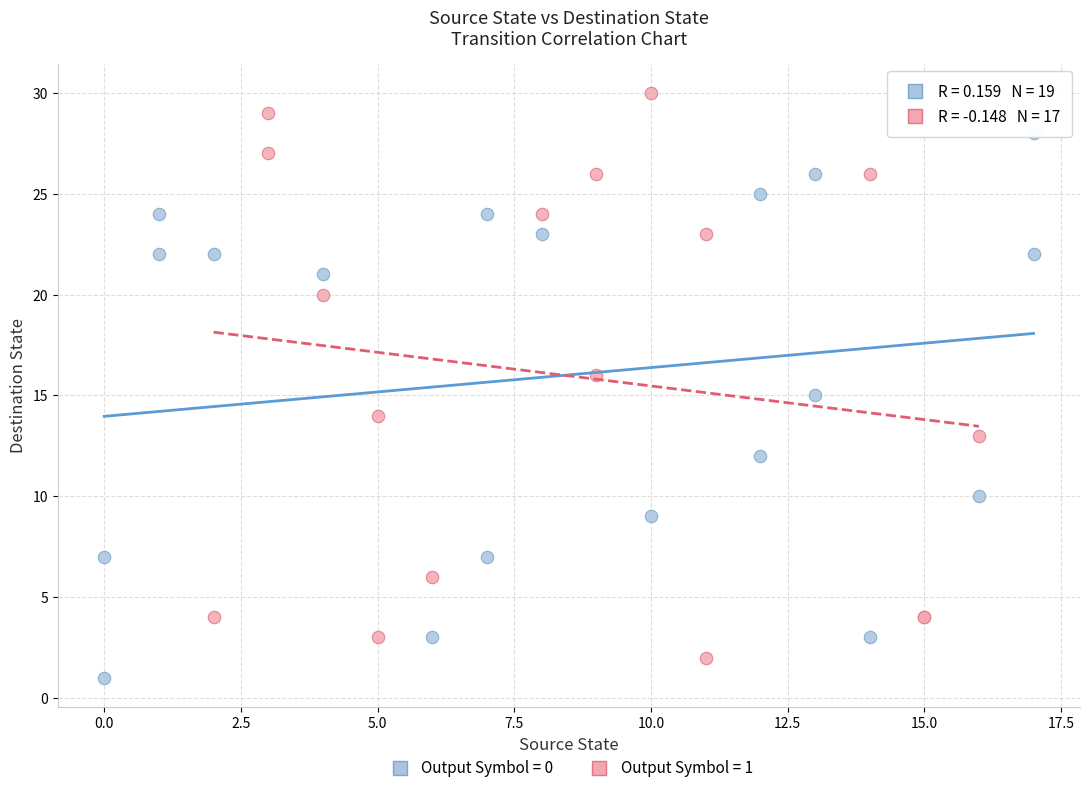

Which series reaches the maximum Y coordinate?

Output Symbol = 1